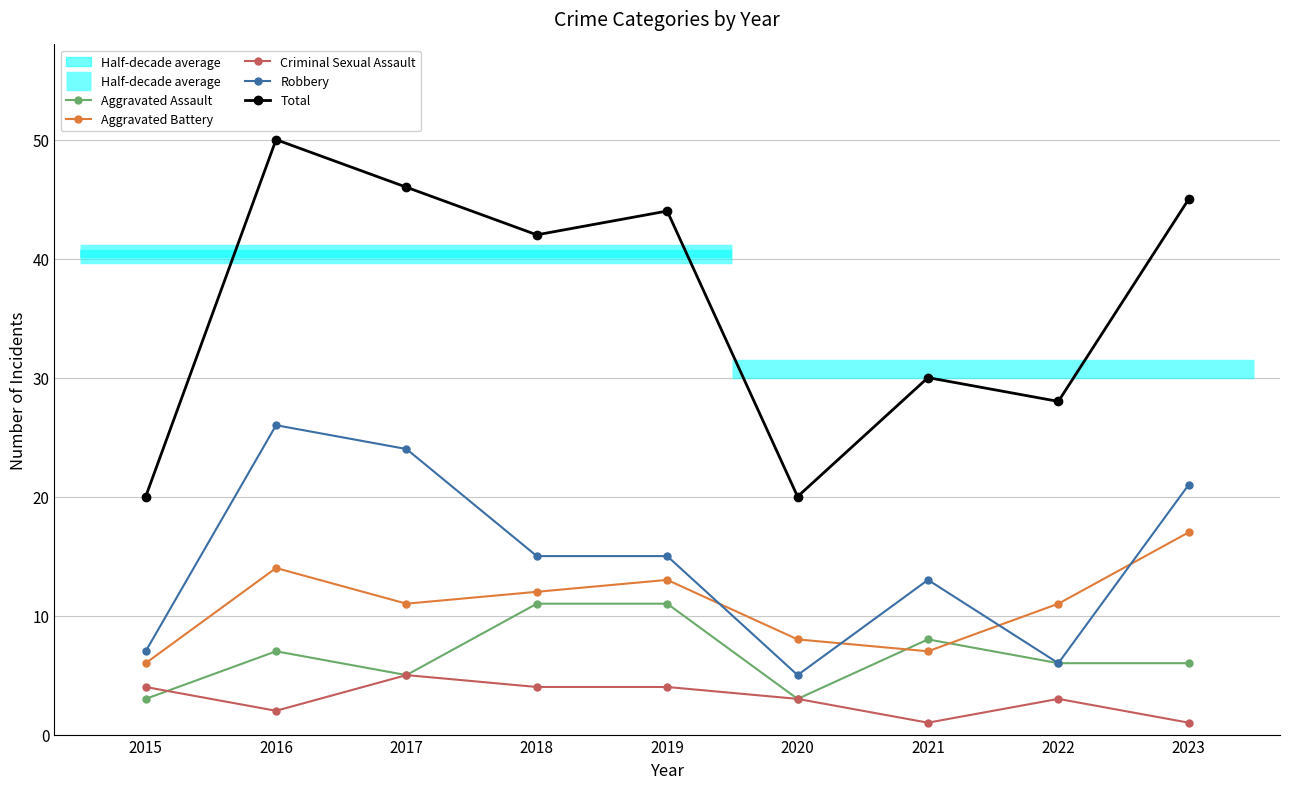

What is the difference between the highest and lowest values at 2023?

44